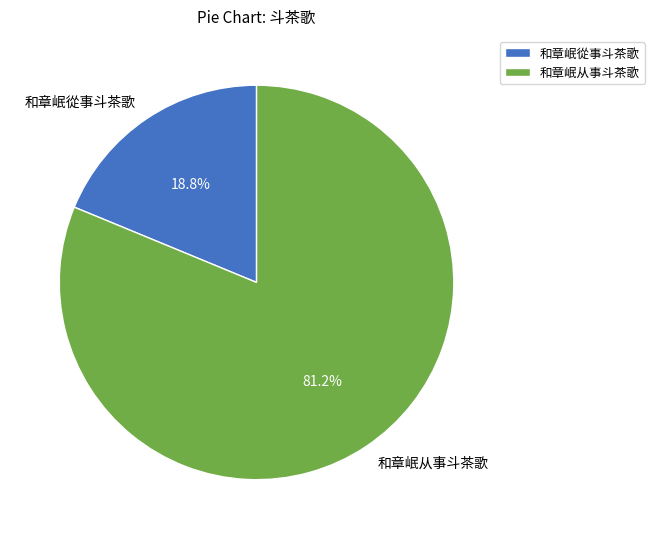

How many slices are in this pie chart?

2